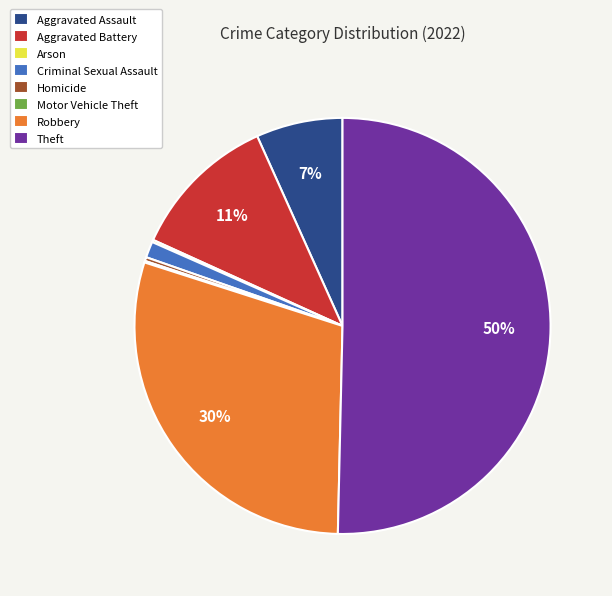

What percentage is the Aggravated Assault slice, to the nearest percent?

7%